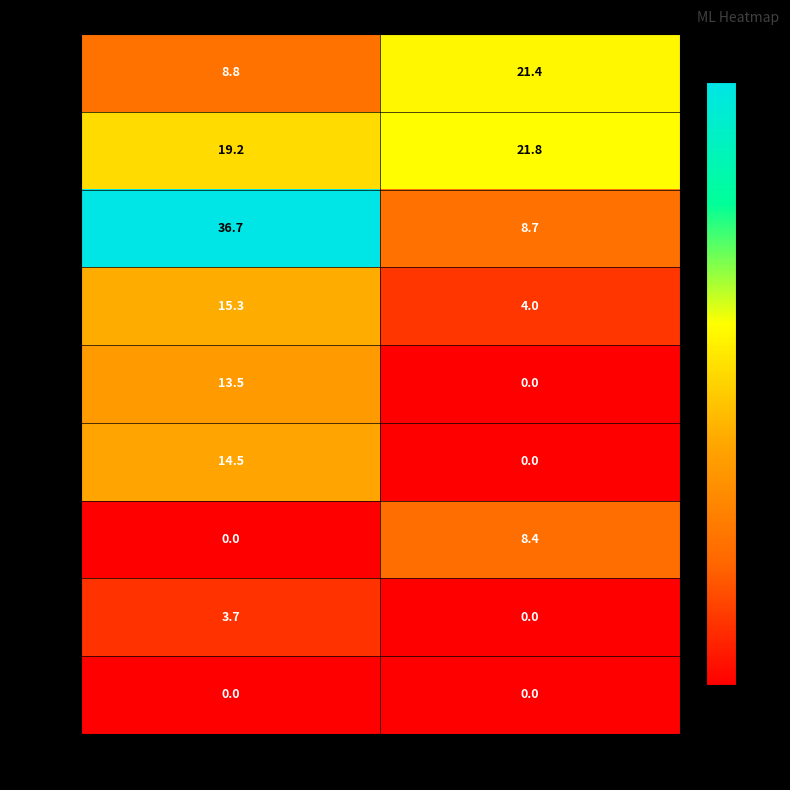

Where is 45209 nearest to the value 1?

Extras